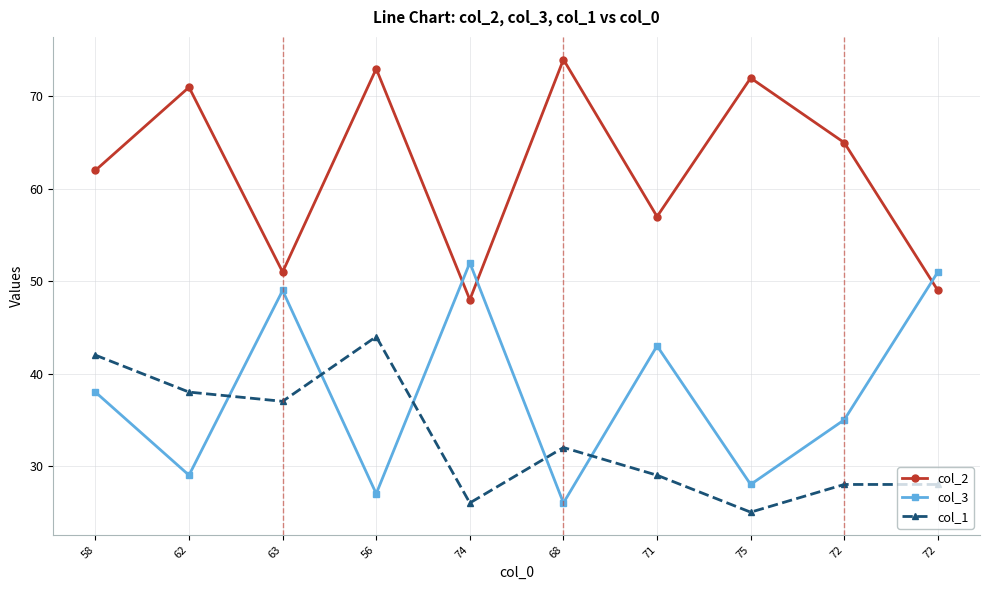

What are all the series names shown in the legend?

col_2, col_3, col_1